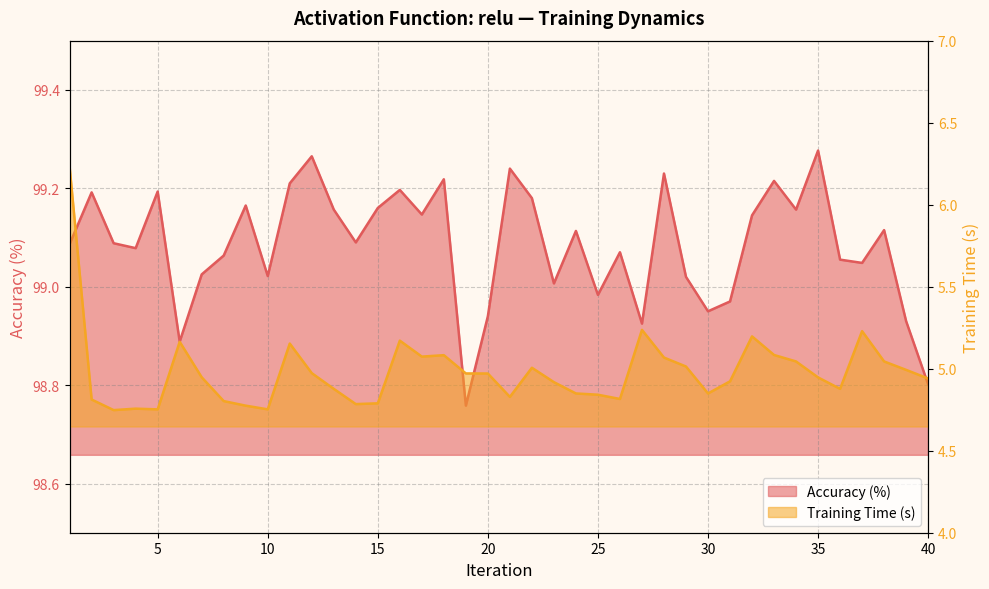

The chart shows a value of 45.3 at 7. True or false?

False